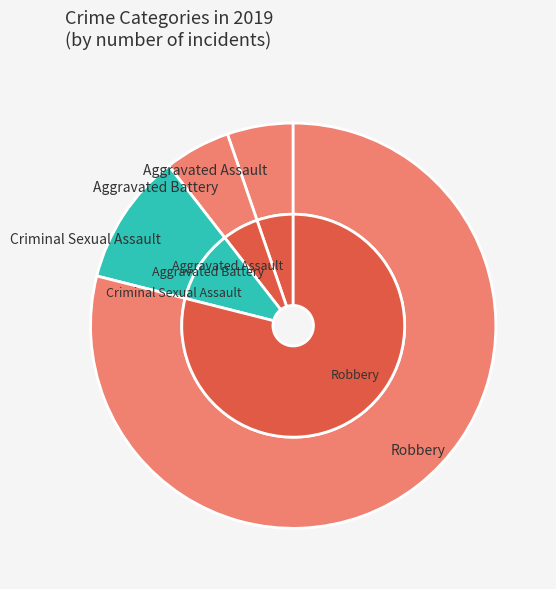

Approximately how many times larger is the value at Aggravated Assault compared to Robbery?

0.1